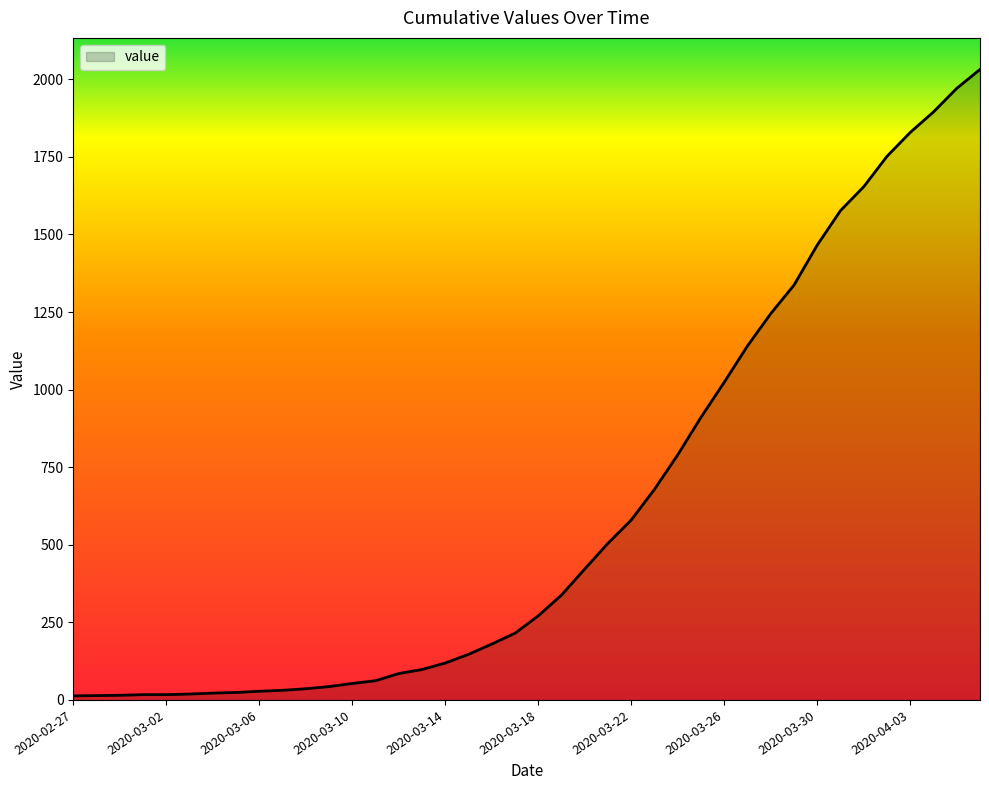

List the labels in order of value, smallest first.

2020-02-27, 2020-02-28, 2020-02-29, 2020-03-01, 2020-03-02, 2020-03-03, 2020-03-04, 2020-03-05, 2020-03-06, 2020-03-07, 2020-03-08, 2020-03-09, 2020-03-10, 2020-03-11, 2020-03-12, 2020-03-13, 2020-03-14, 2020-03-15, 2020-03-16, 2020-03-17, 2020-03-18, 2020-03-19, 2020-03-20, 2020-03-21, 2020-03-22, 2020-03-23, 2020-03-24, 2020-03-25, 2020-03-26, 2020-03-27, 2020-03-28, 2020-03-29, 2020-03-30, 2020-03-31, 2020-04-01, 2020-04-02, 2020-04-03, 2020-04-04, 2020-04-05, 2020-04-06